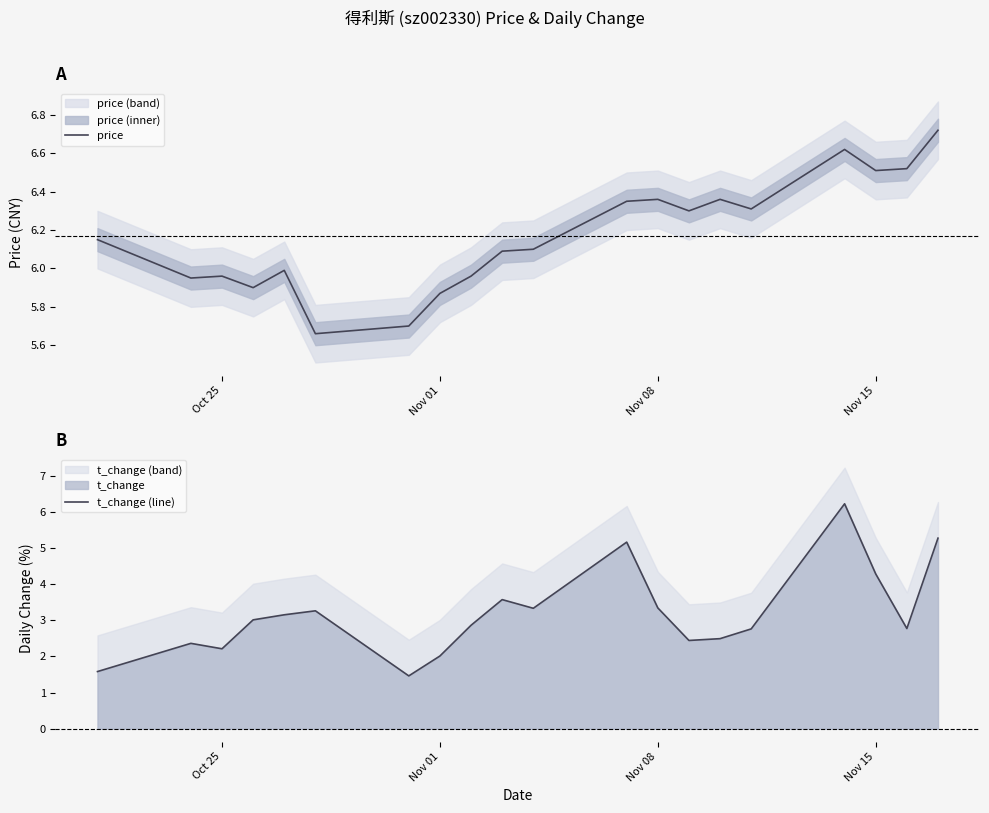

At how many categories does at least one series exceed 3?

20